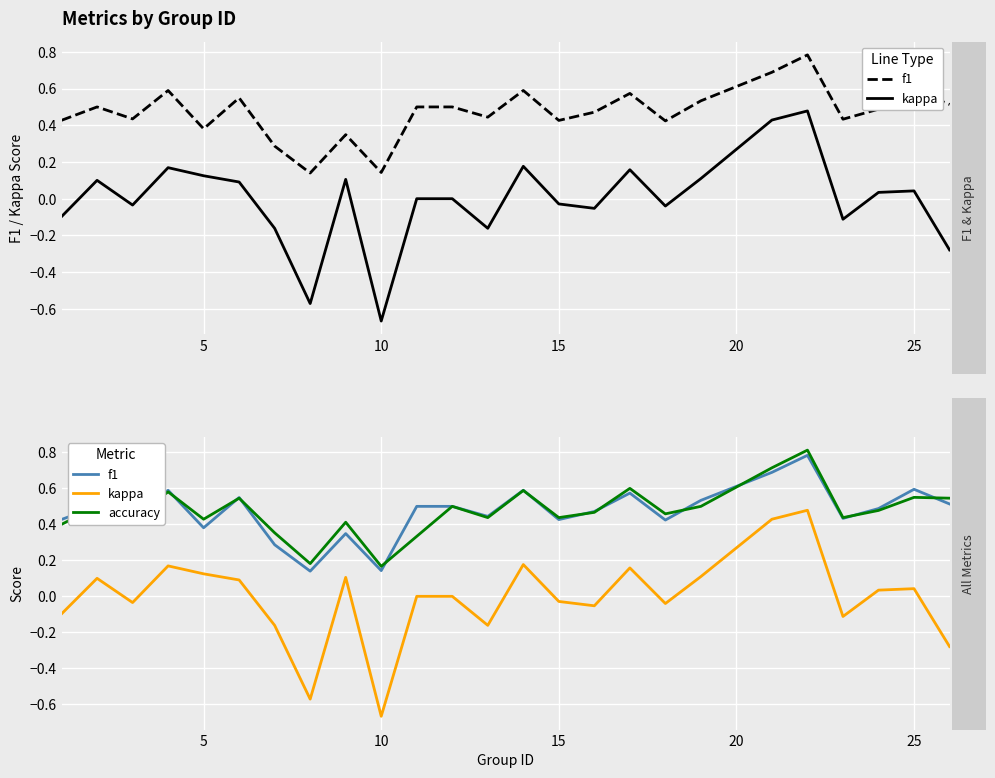

What is the greatest value displayed?

0.8